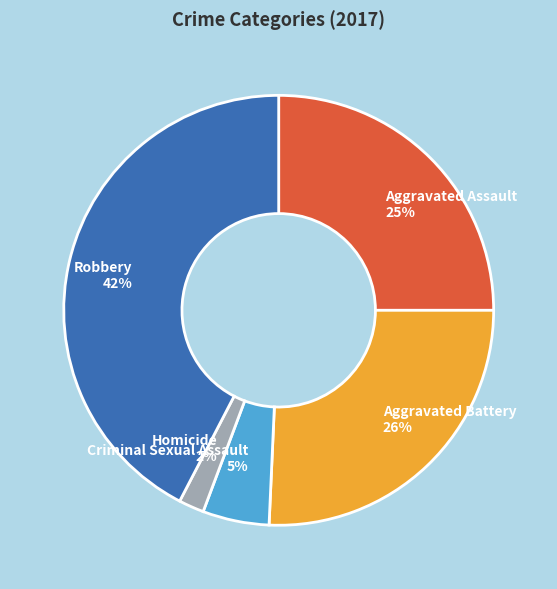

What is the largest slice in the pie chart?

Robbery